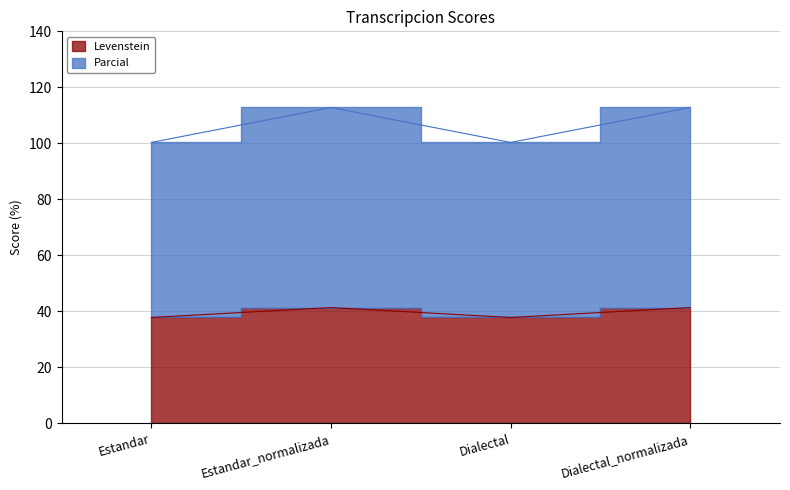

The Parcial series shows 186.0 at Estandar_normalizada. True or false?

False